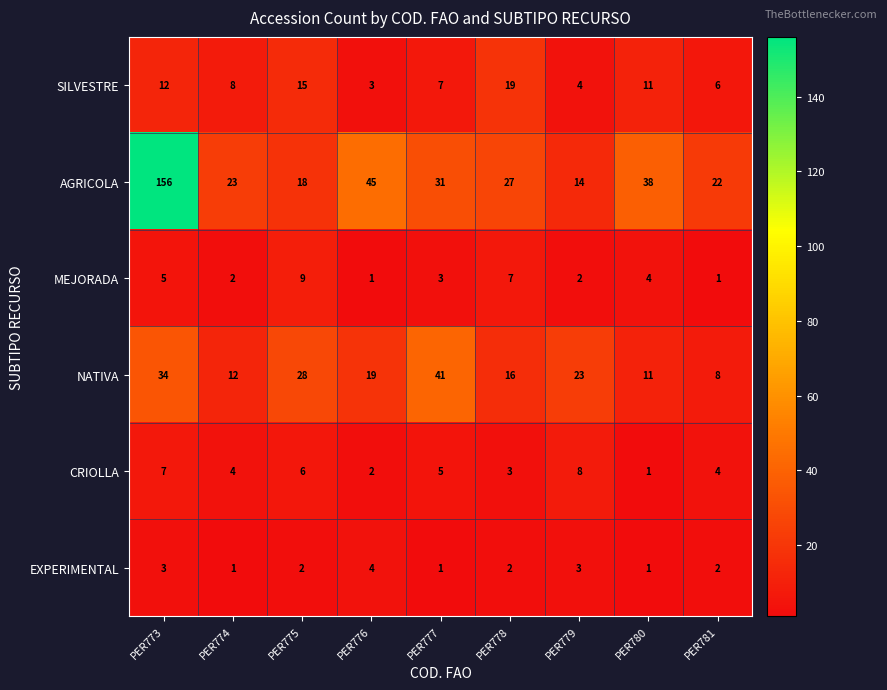

Which label corresponds to the largest value in the chart?

PER773